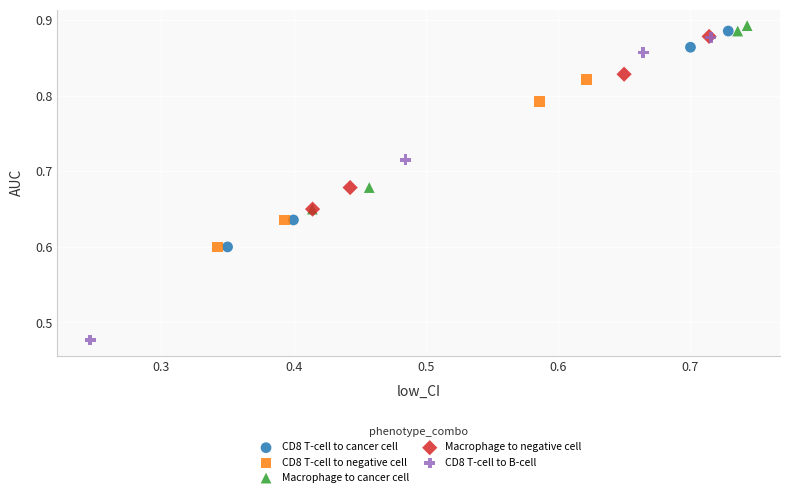

Which series reaches the minimum Y coordinate?

CD8 T-cell to B-cell